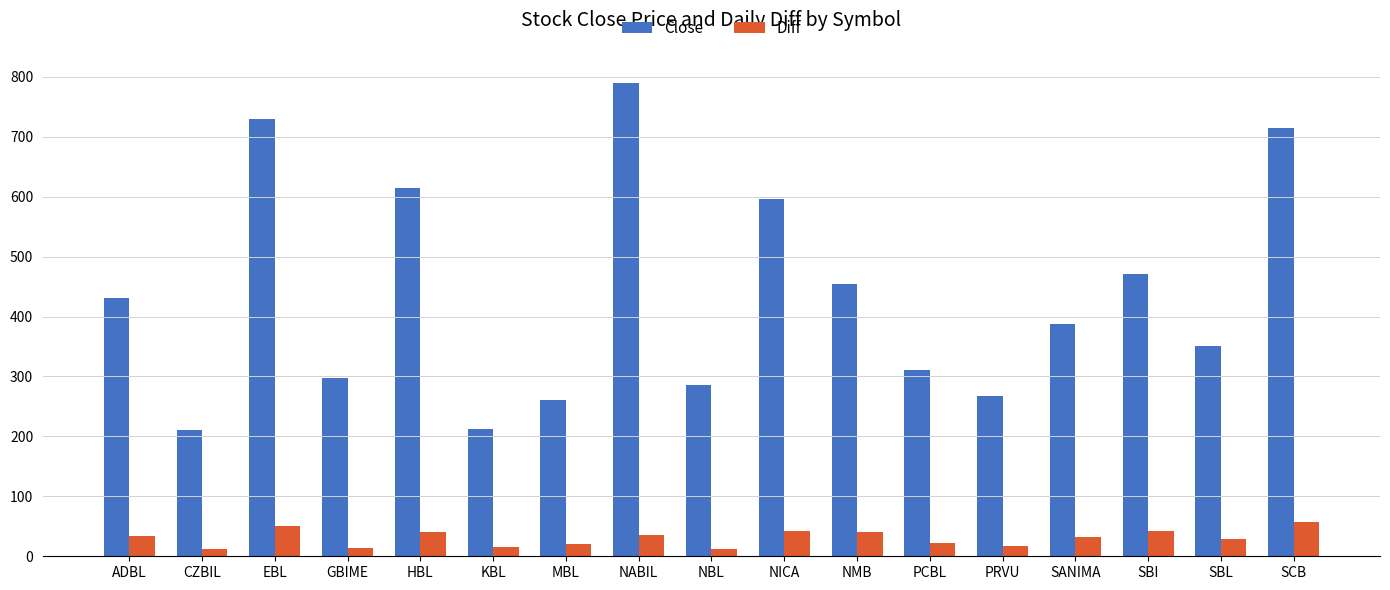

What position from the left is EBL?

3